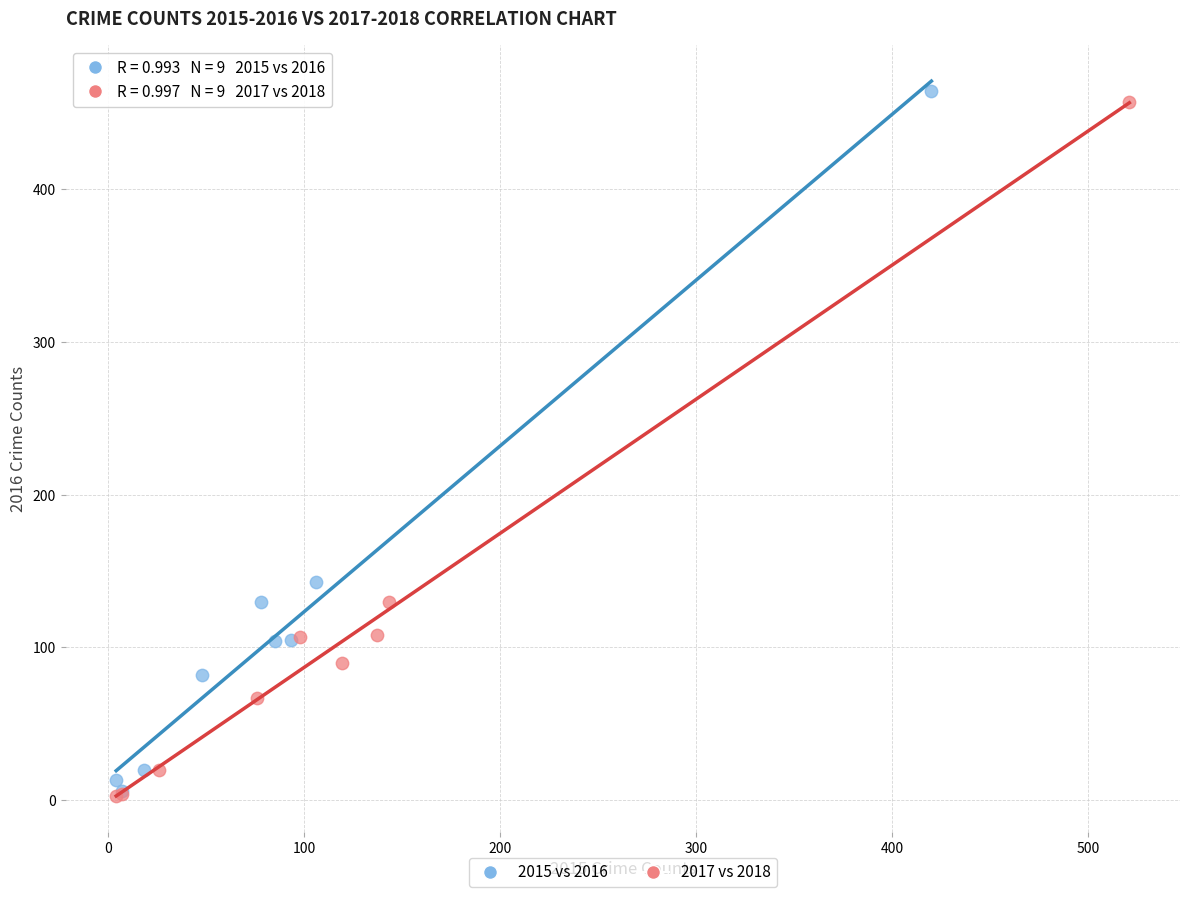

Which series has the widest spread of Y values?

2015 vs 2016